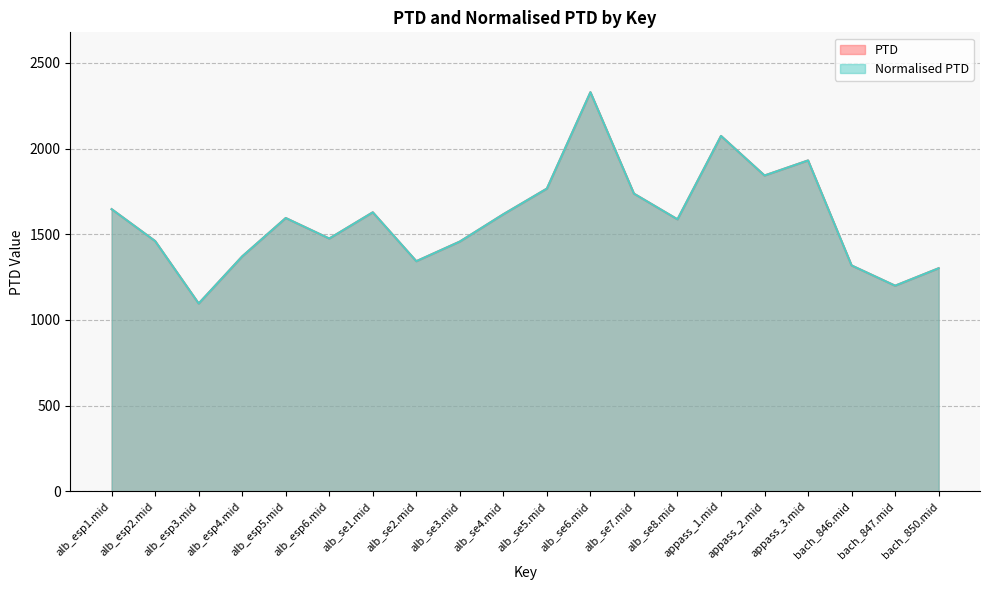

Rank the series by their maximum value, from highest to lowest.

PTD, Normalised PTD